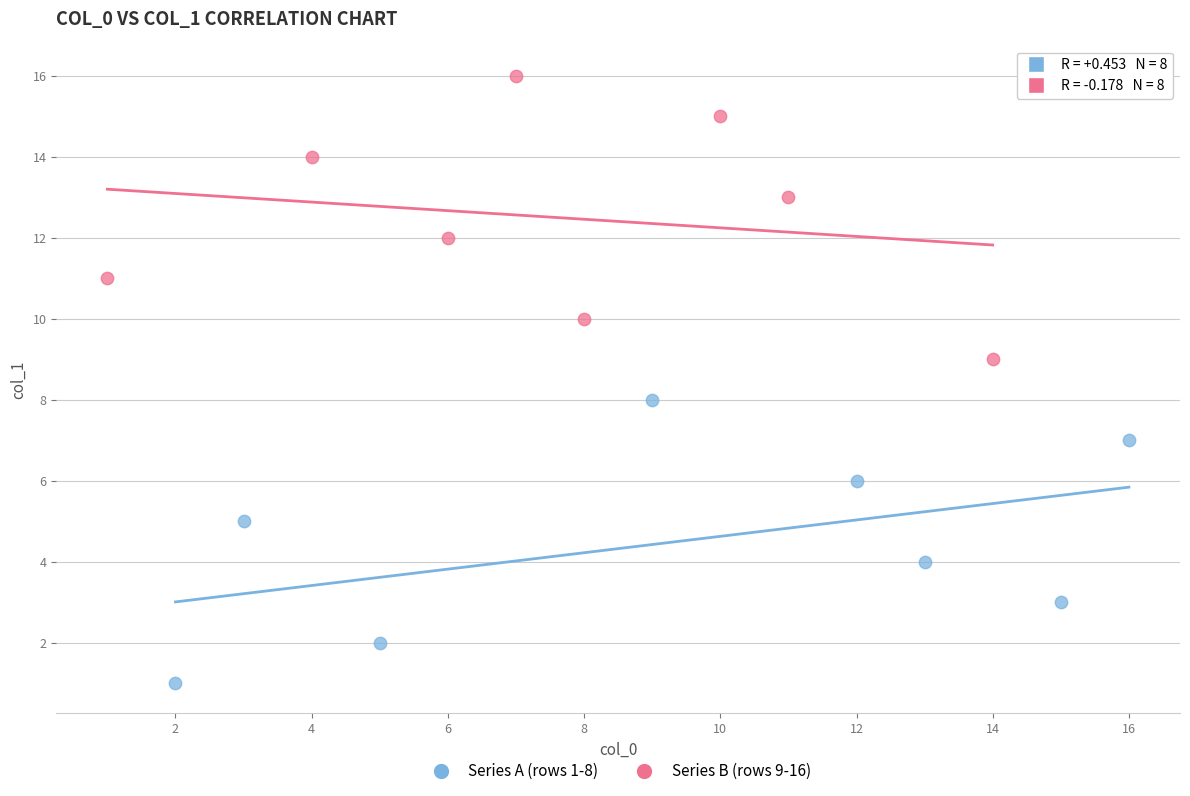

Which series reaches the minimum Y coordinate?

Series A (rows 1-8)